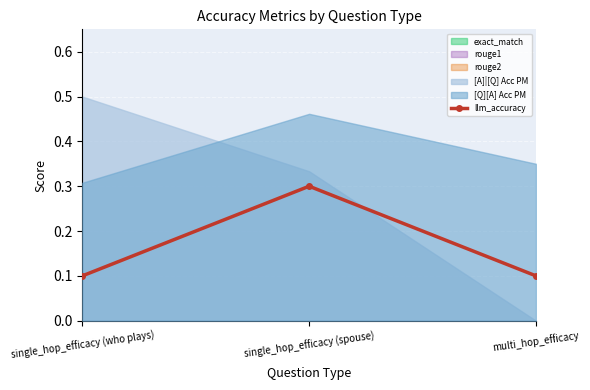

What is the difference between the values at single_hop_efficacy (spouse) and multi_hop_efficacy?

0.2